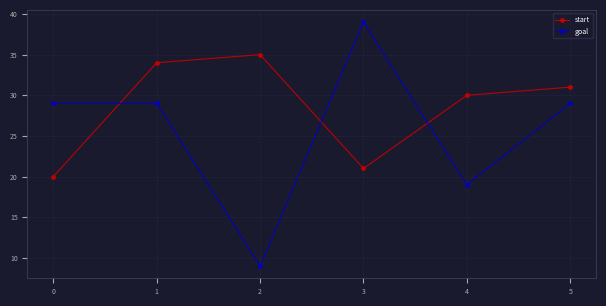

The start series shows 27 at 0. True or false?

False